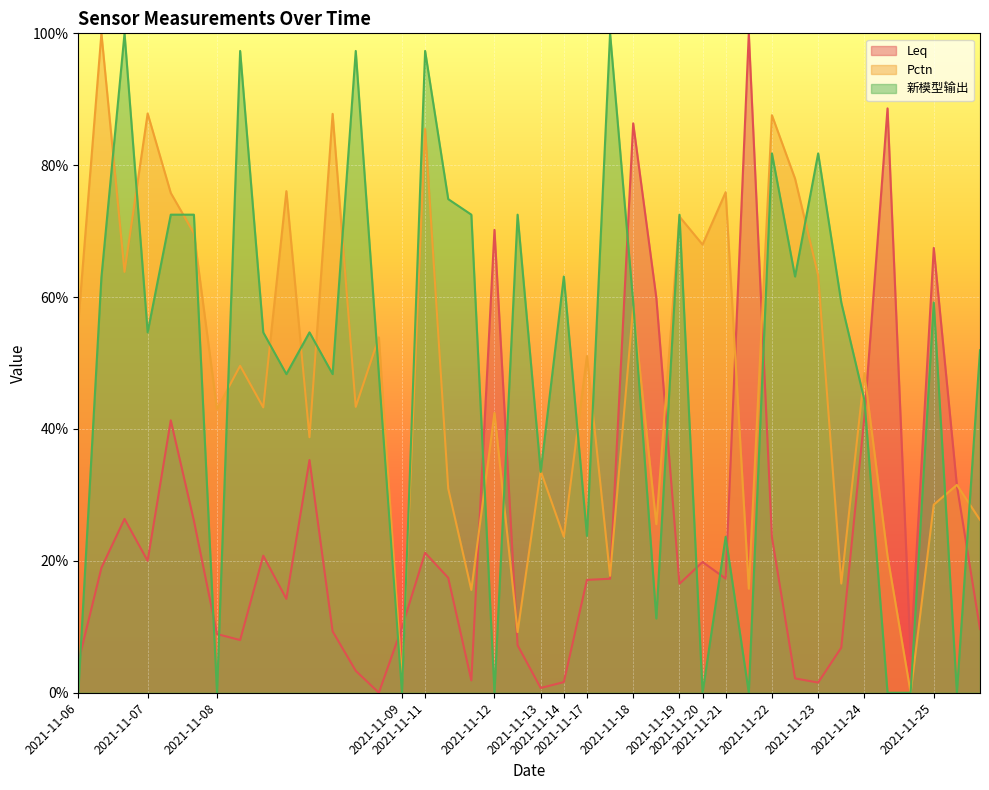

What is the value of the Pctn point at the 11th from the left?

0.4